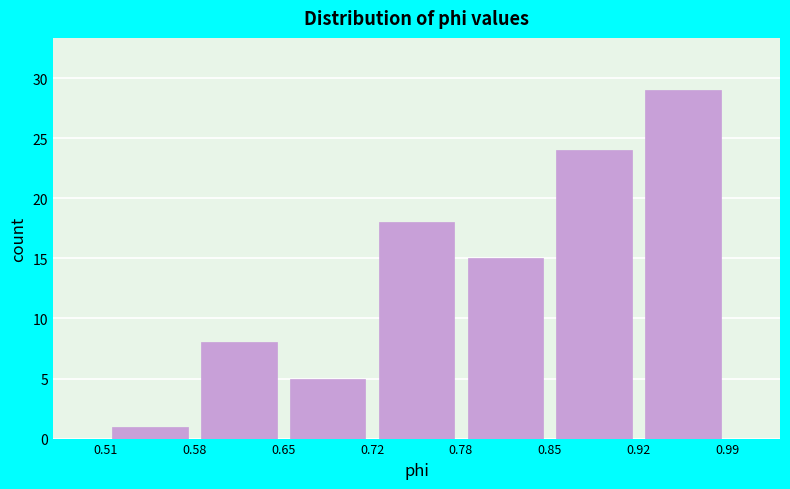

What is the height of the bar covering 0.51 to 0.58 on the x-axis? The values are not printed on the chart, so give them approximately, as read against the axis.

1